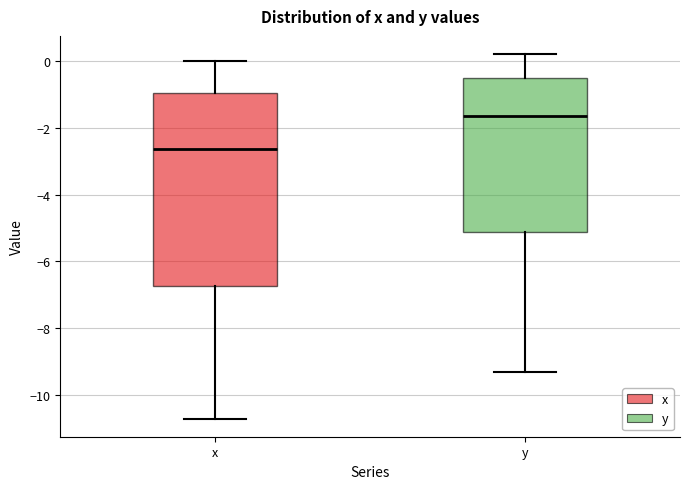

Which box has the lowest median line?

x